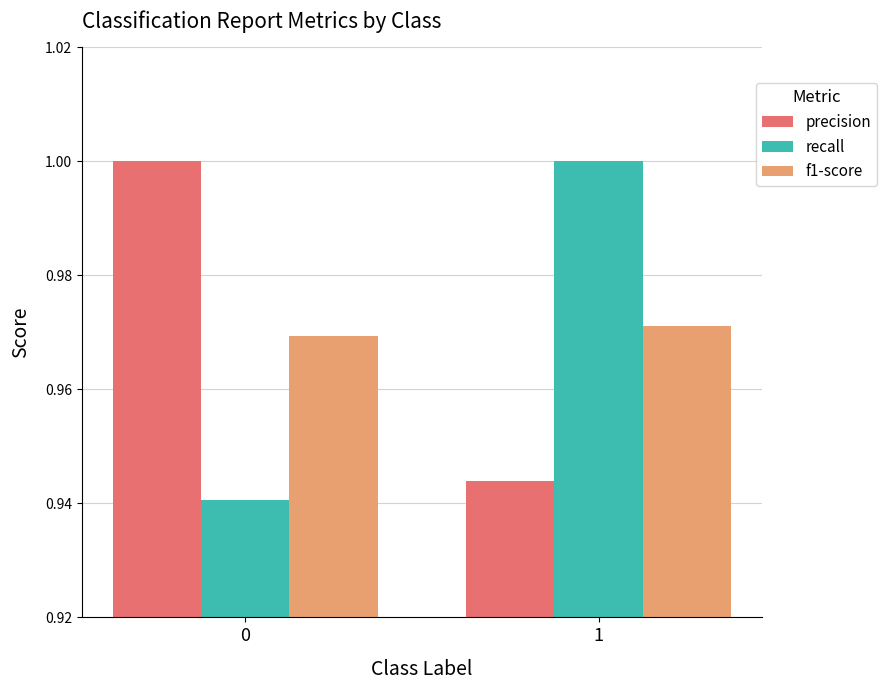

What is the total value across all series at 1?

2.9